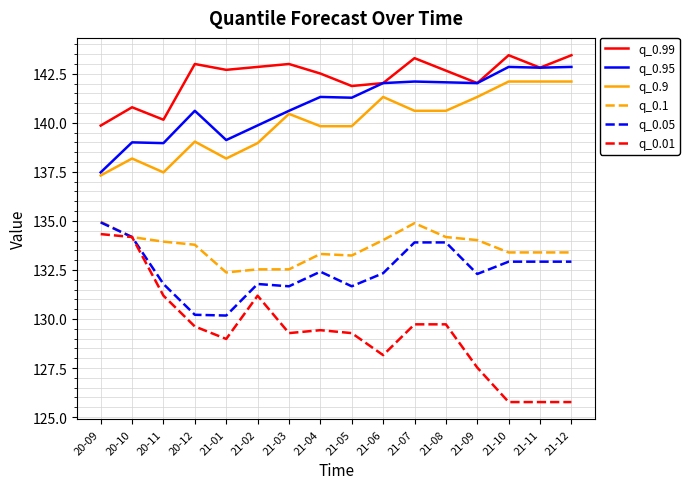

What is the minimum value for q_0.99?

139.9